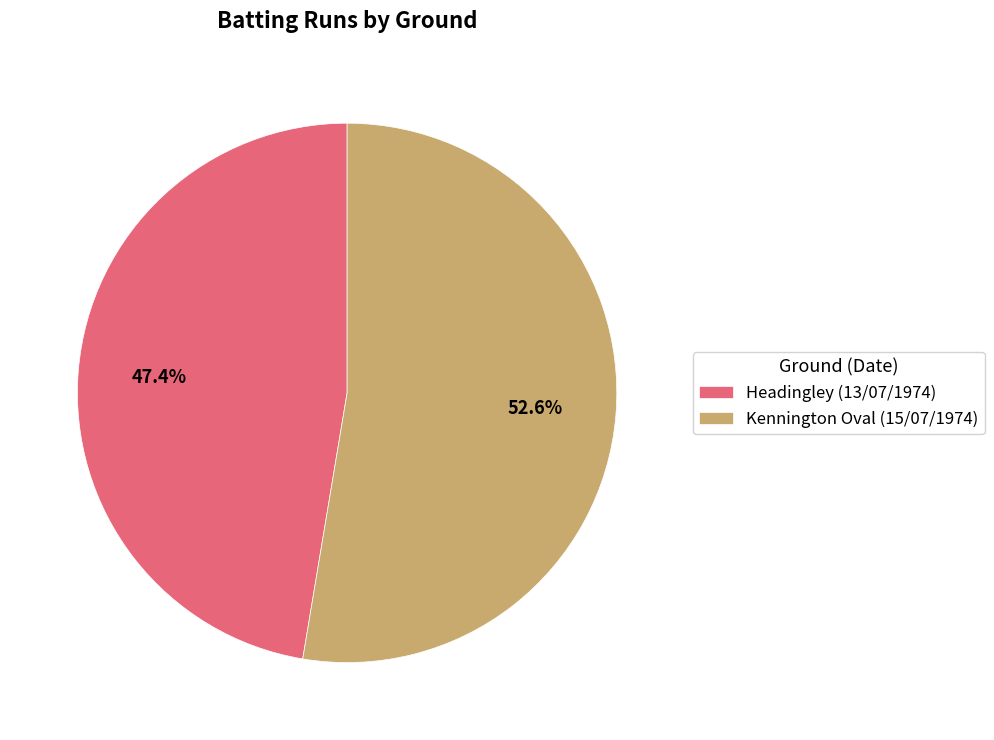

Is there any slice that represents more than half of the pie?

Yes